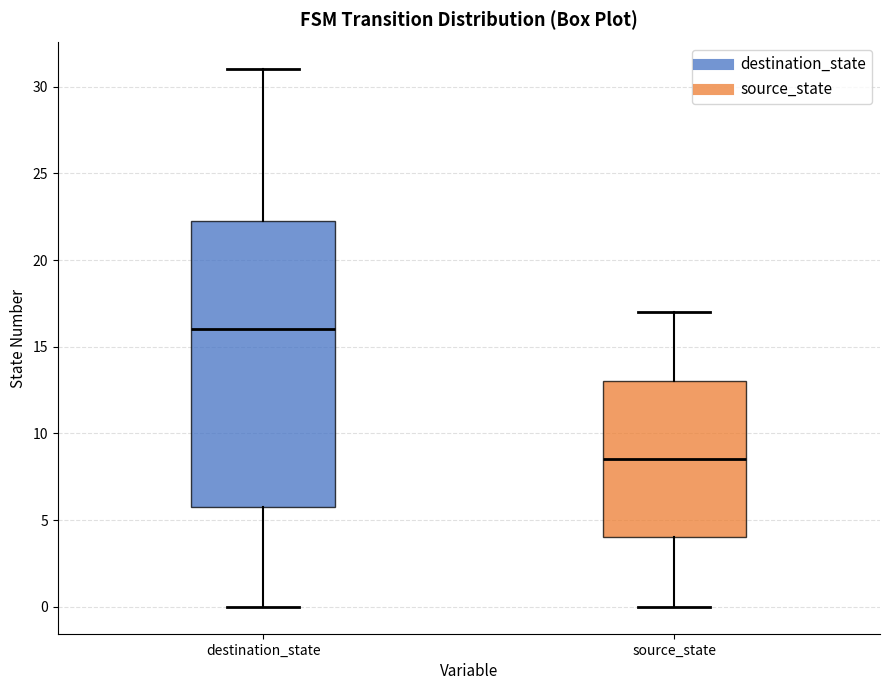

Where does the upper whisker of the box for source_state end on the y-axis? The values are not printed on the chart, so give them approximately, as read against the axis.

17.0